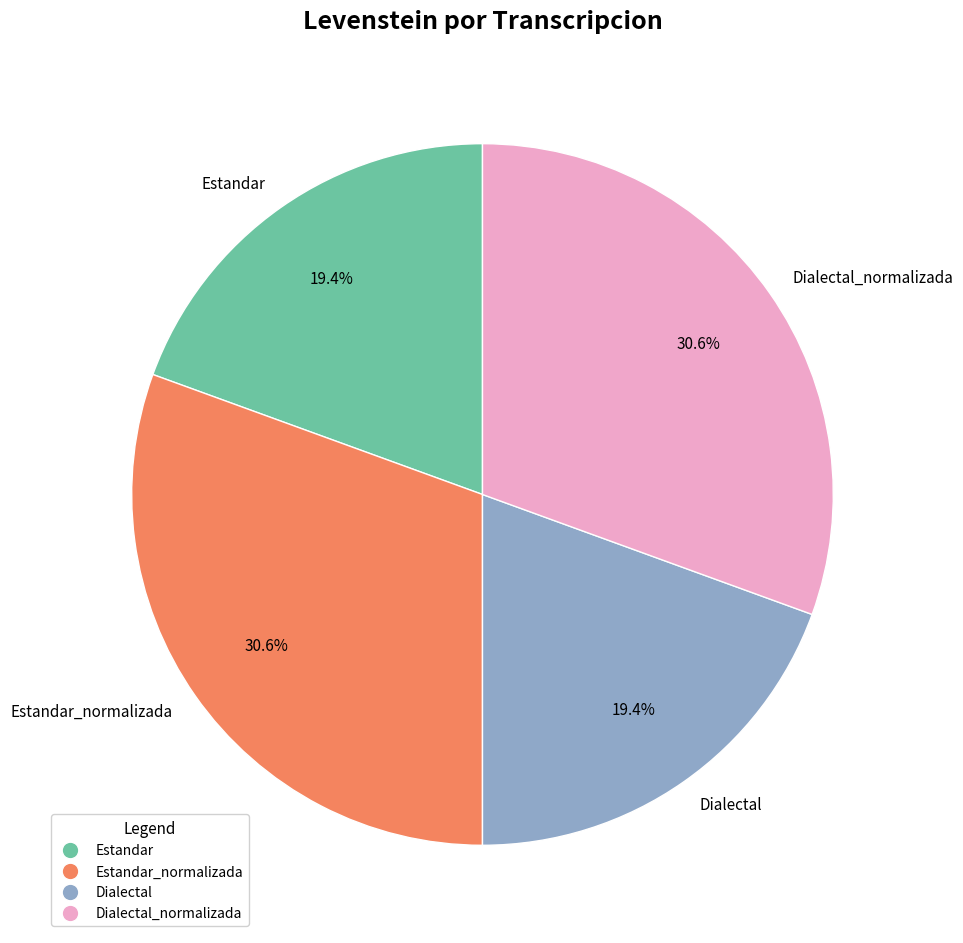

To the nearest percent, what is the difference between the largest and smallest slice percentages?

11%